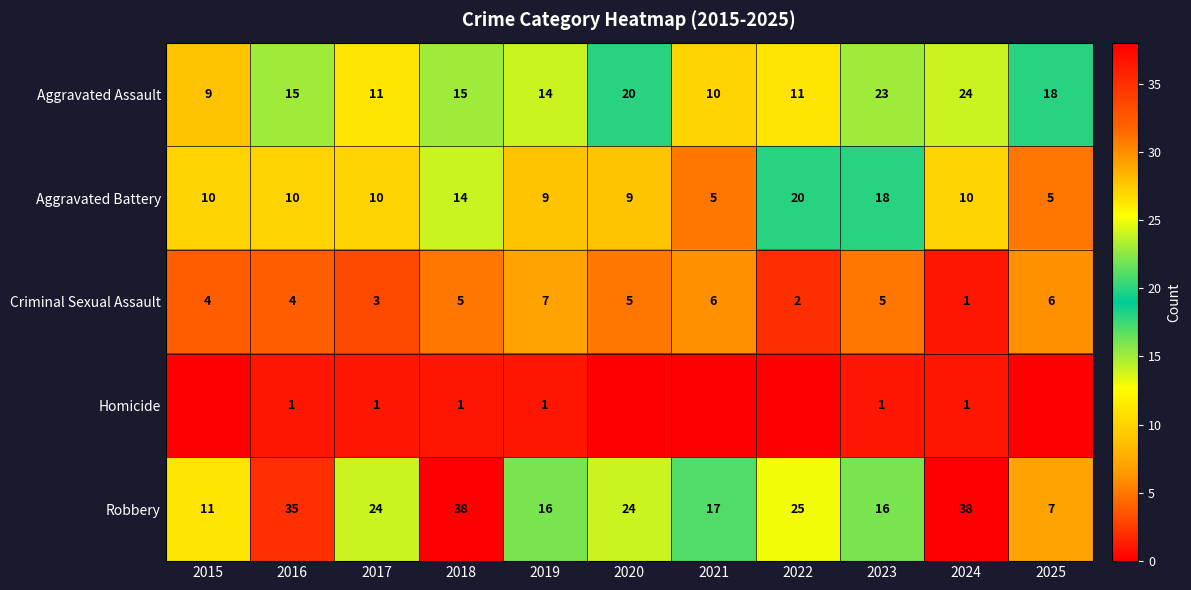

How many data points in Robbery are less than 24?

5